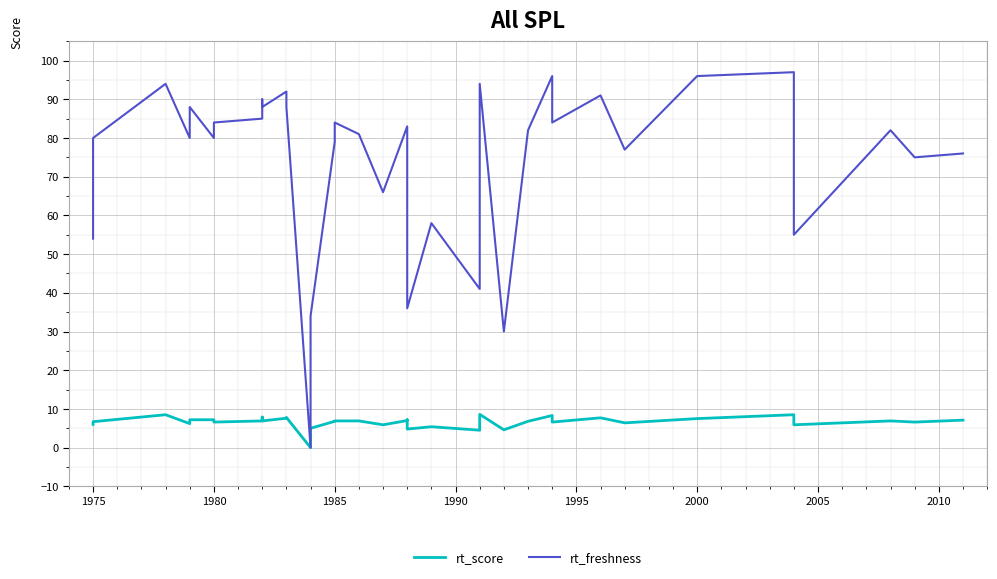

What is the value of the rt_score point at the 16th from the left?

6.9